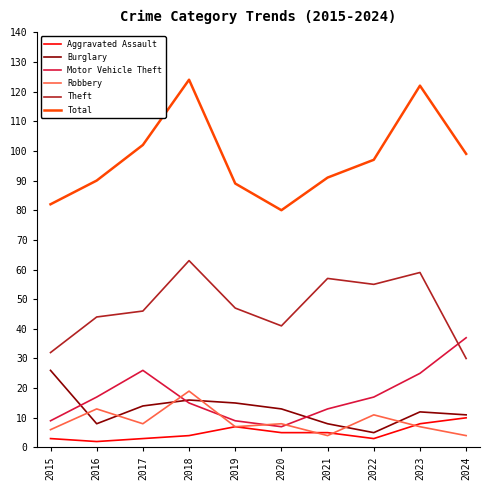

What is the difference between the maximum and minimum values in the Burglary series?

21